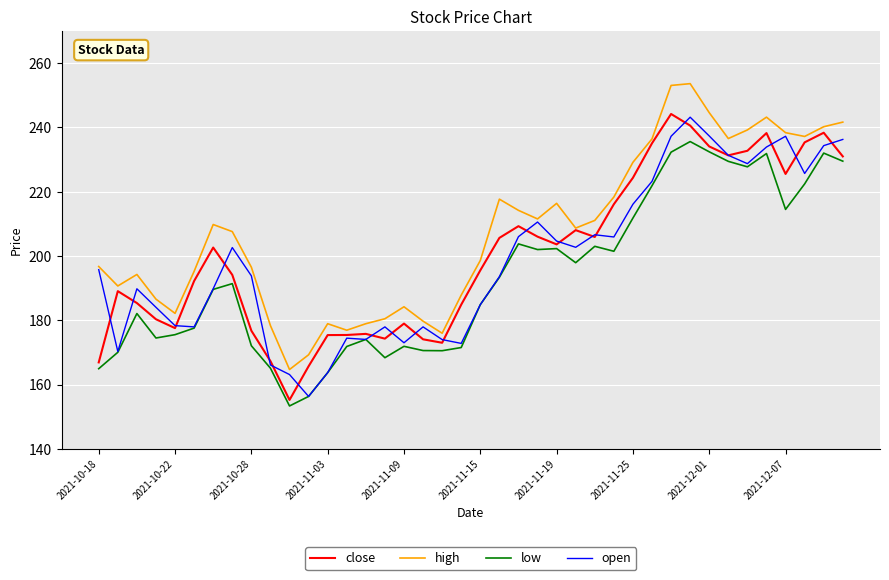

Which series has the largest total across all categories?

high